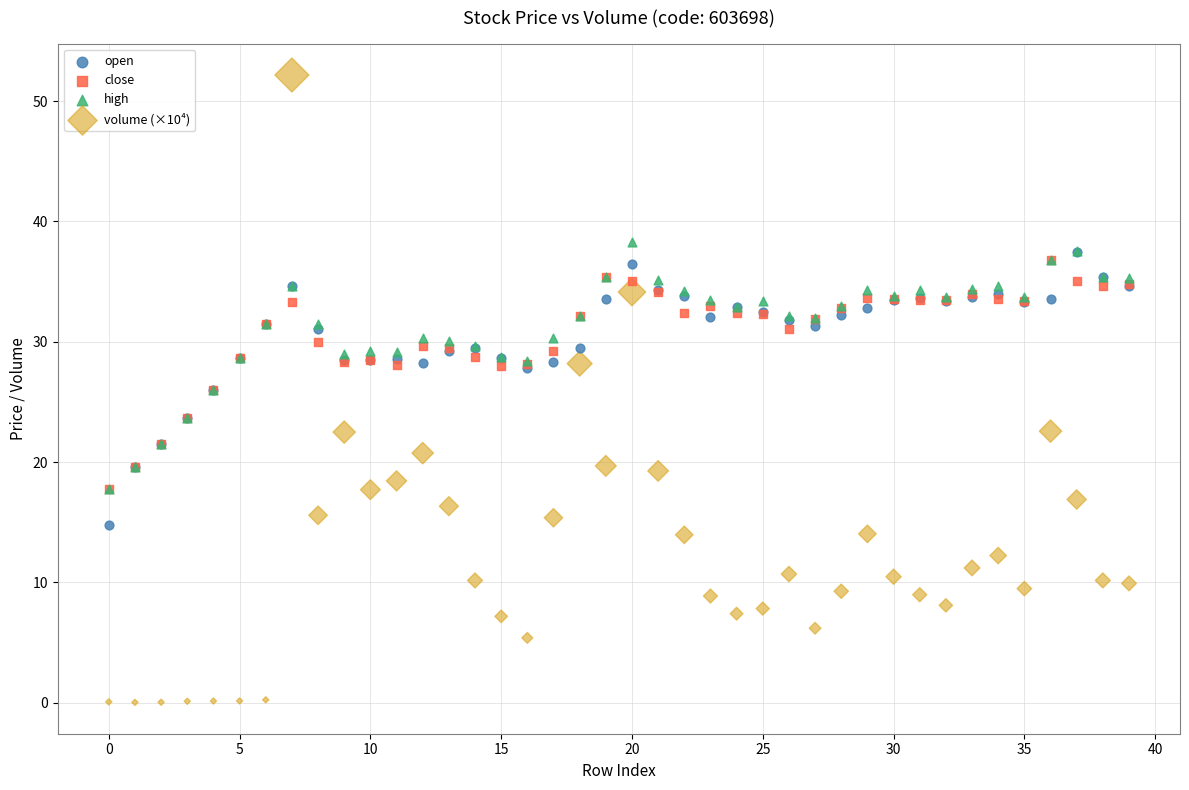

Which series reaches the minimum Y coordinate?

volume (×10⁴)